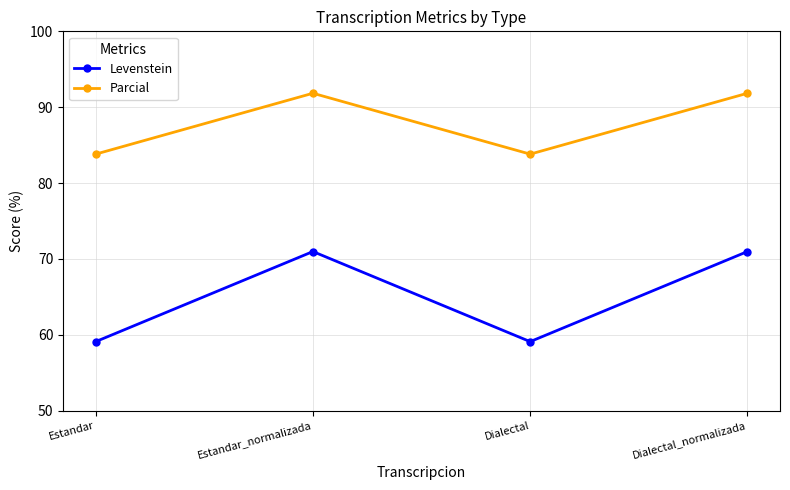

How many values in the Levenstein series are below 70?

2